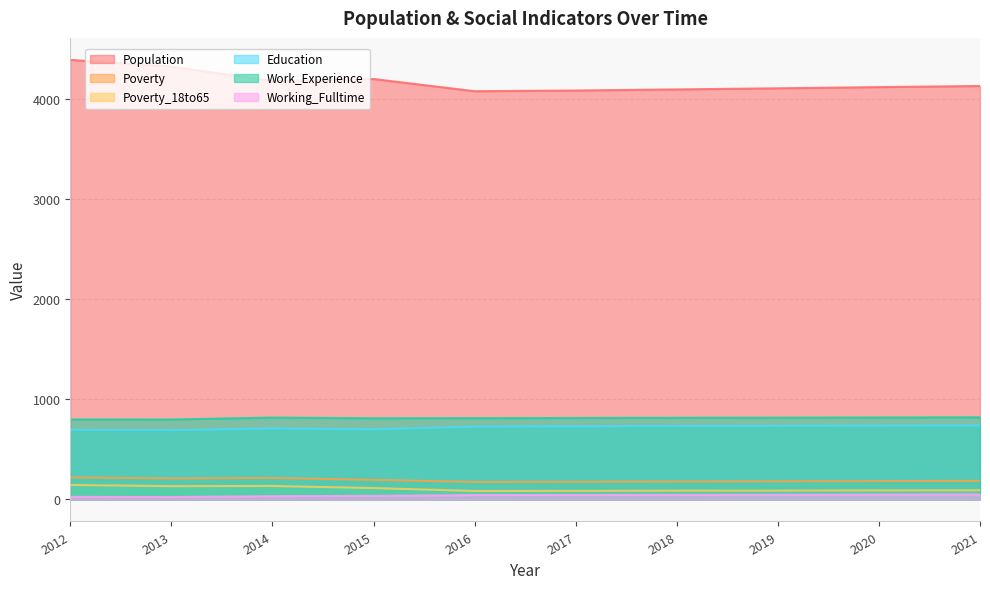

At which label does Working_Fulltime reach its peak?

2021